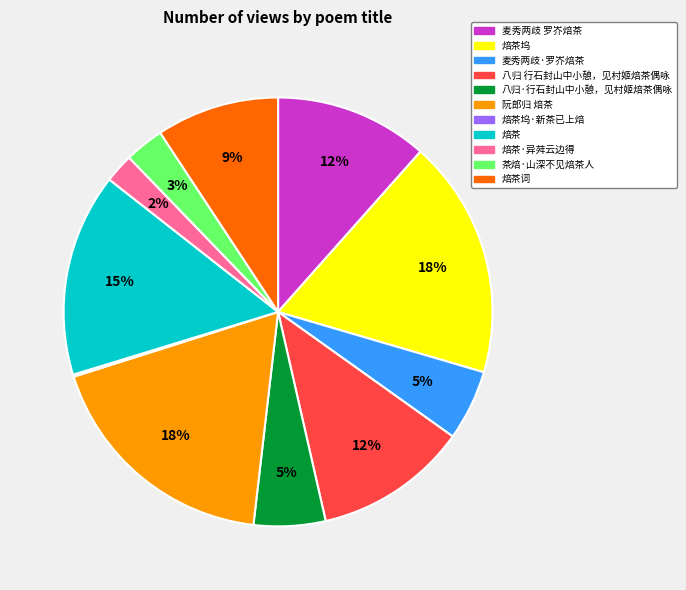

To the nearest percent, what percentage of the pie is 茶焙·山深不见焙茶人?

3%